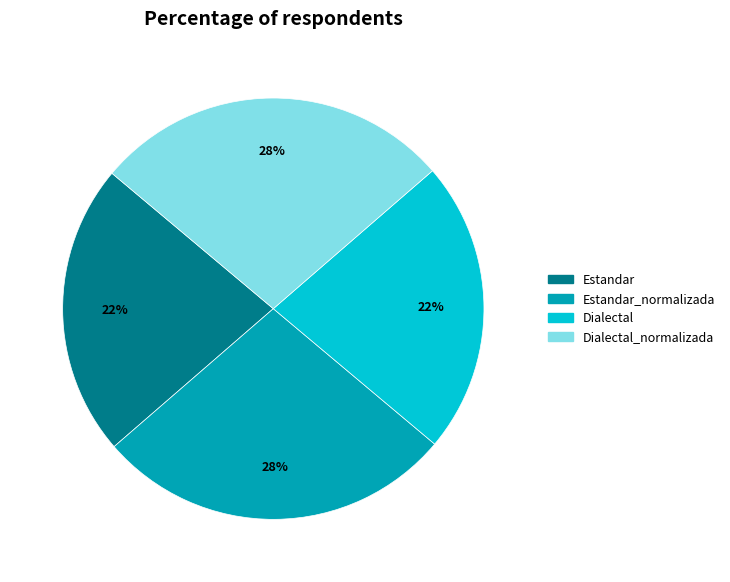

Is there any slice that represents more than half of the pie?

No